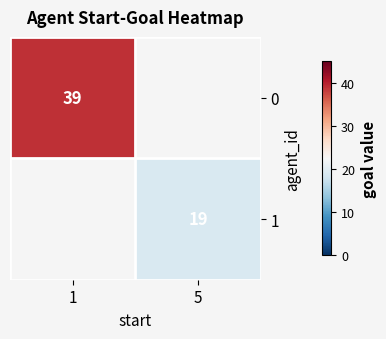

True or false: 1 has a value of 29 at 5.

False